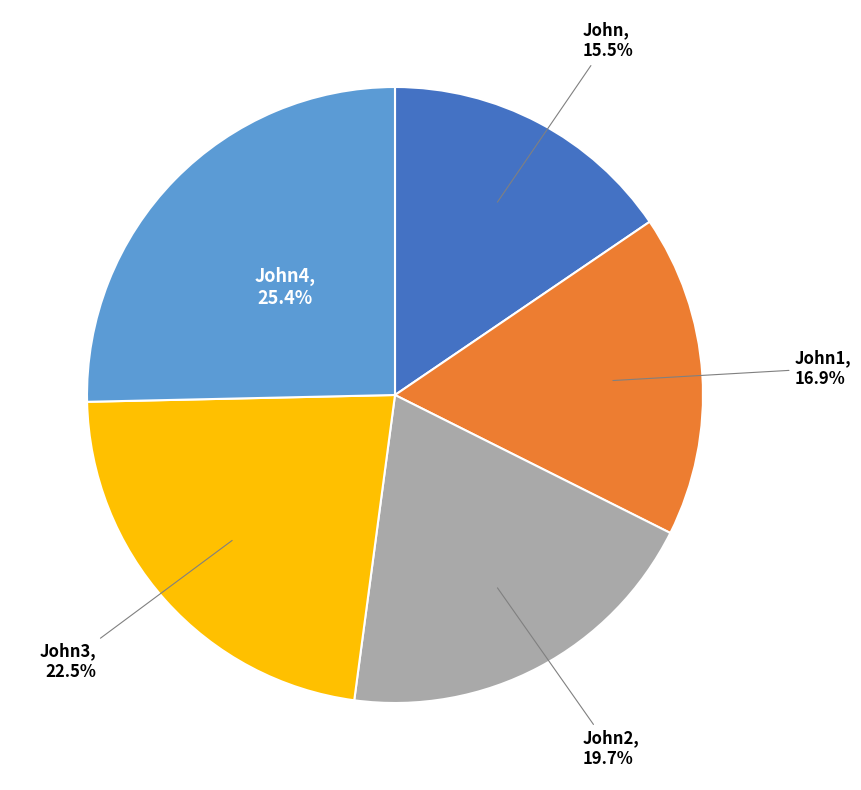

Does any single category account for the majority?

No